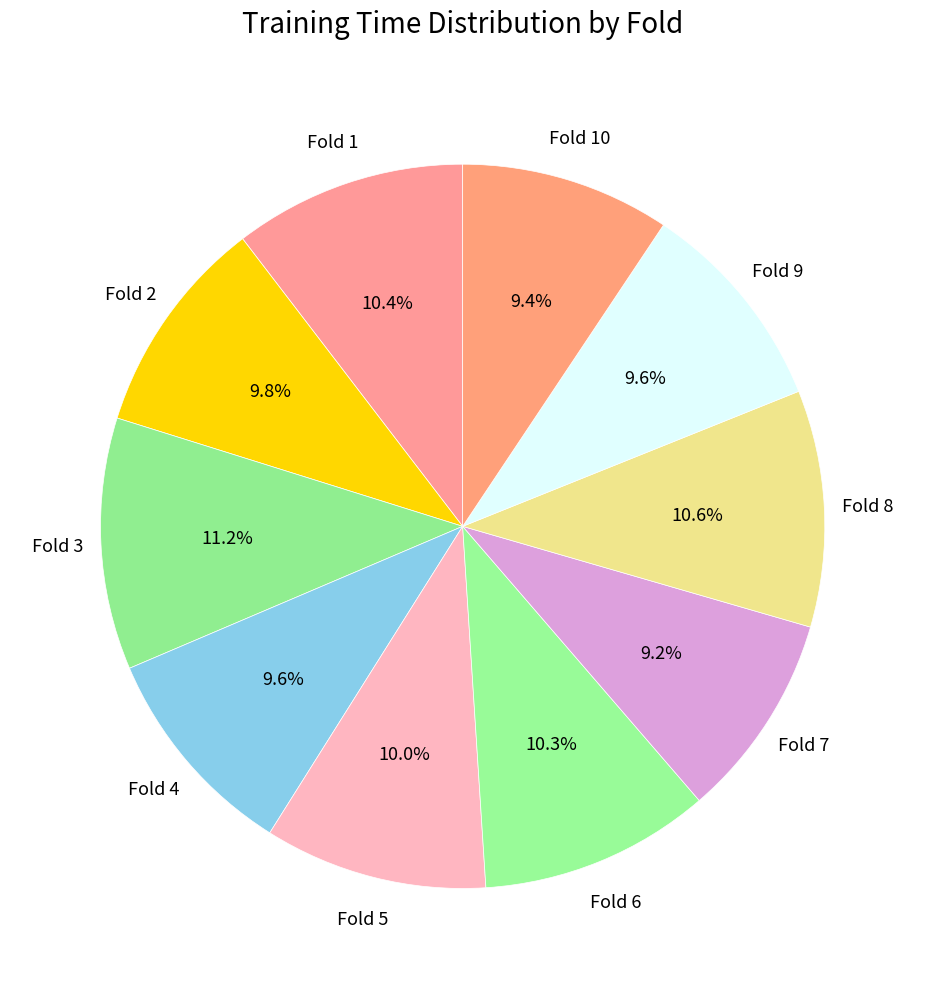

To the nearest percent, what is the difference between the largest and smallest slice percentages?

2%